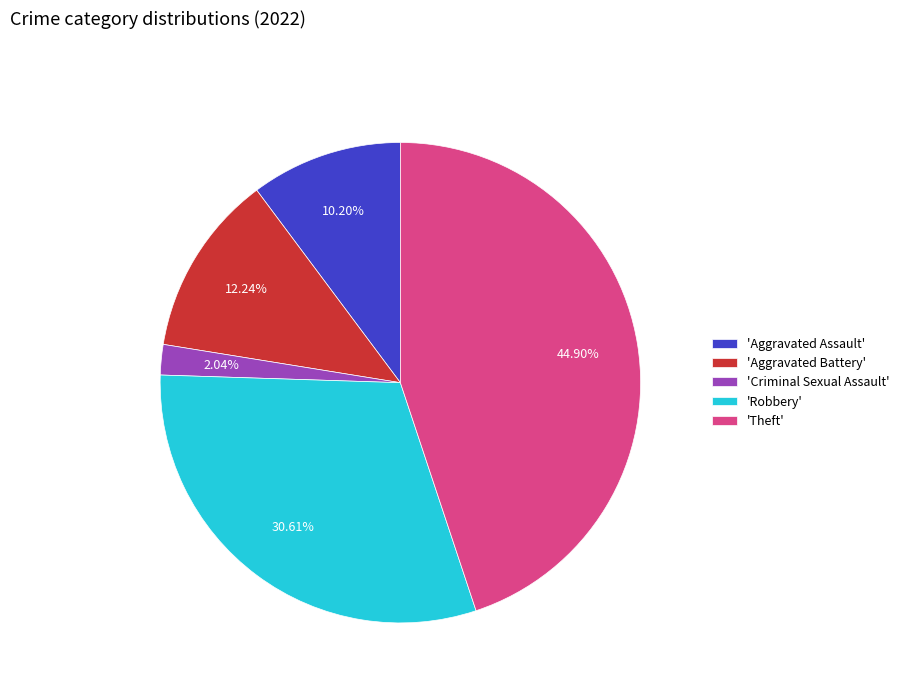

Rank the categories by value from highest to lowest.

'Theft', 'Robbery', 'Aggravated Battery', 'Aggravated Assault', 'Criminal Sexual Assault'